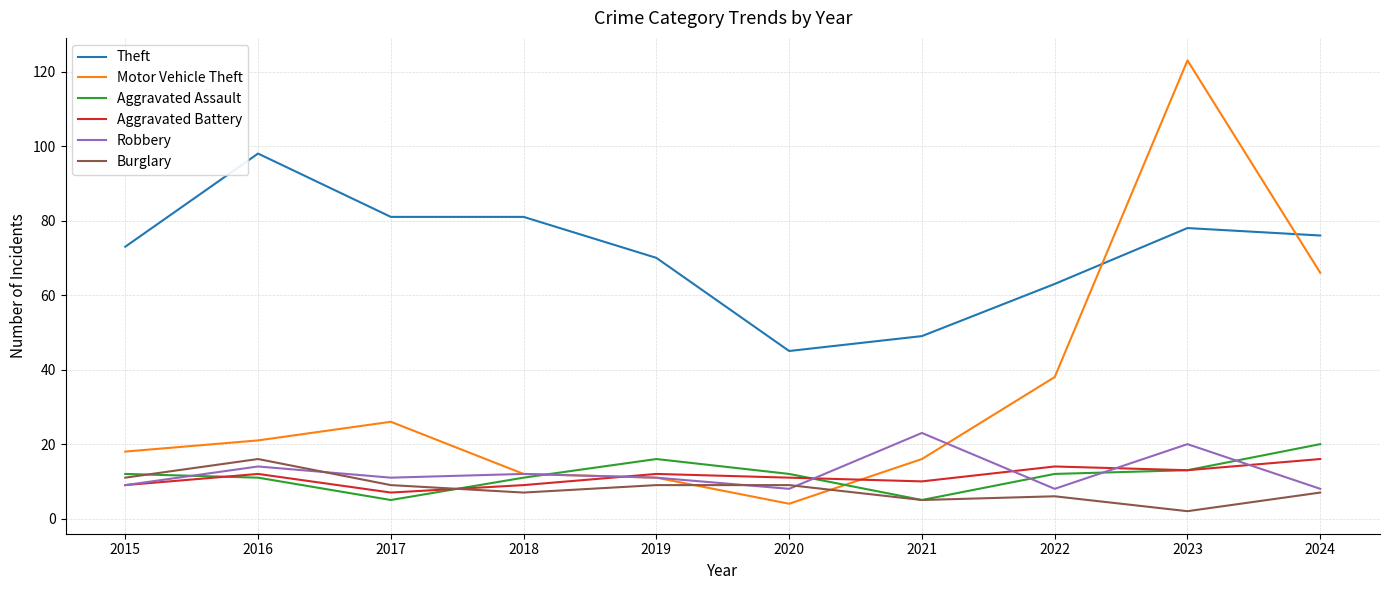

The Robbery series shows 8 at 2024. True or false?

True